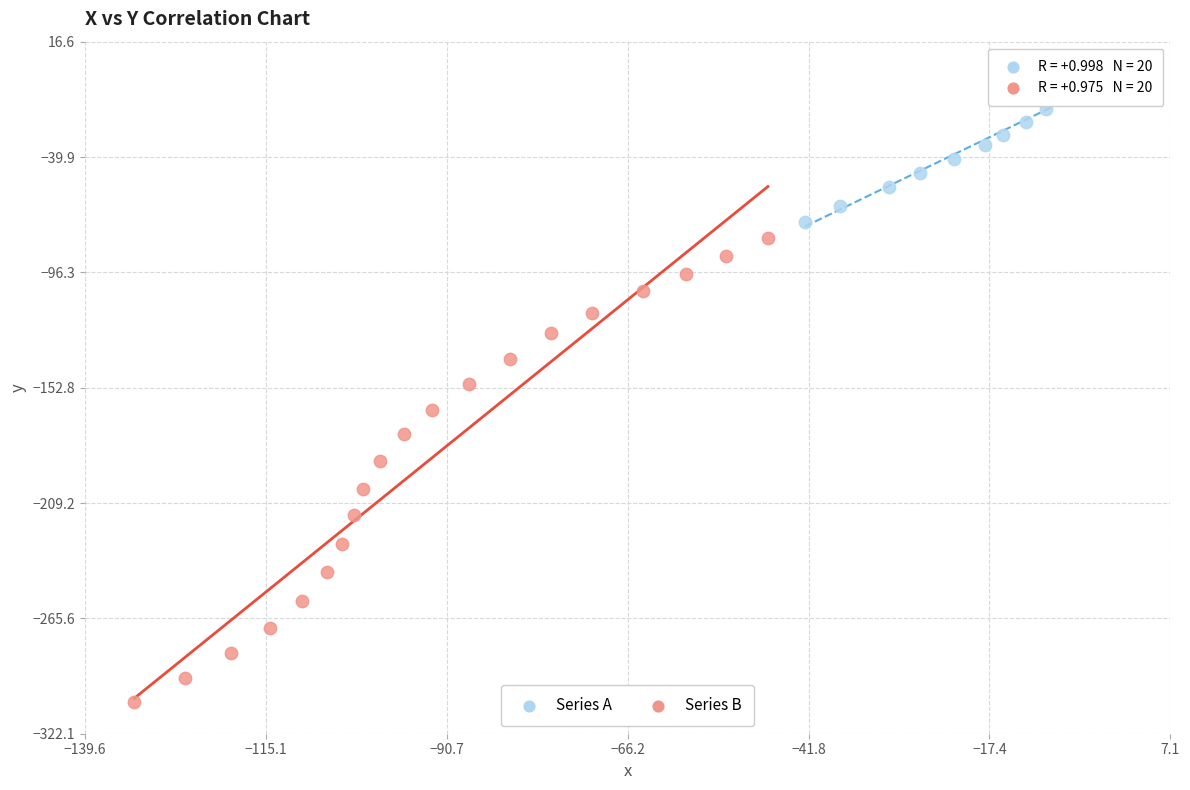

Which series has the largest Y range (max minus min)?

Series B